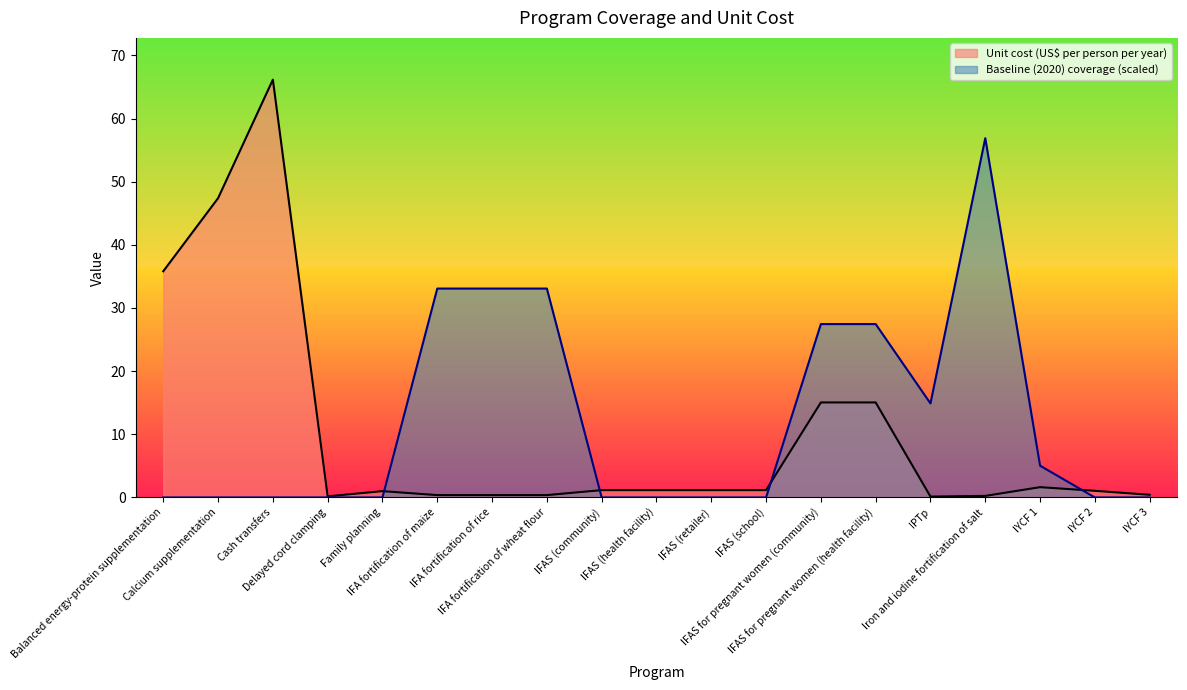

Where do Unit cost (US$ per person per year) and Baseline (2020) coverage first cross each other?

Family planning and IFA fortification of maize